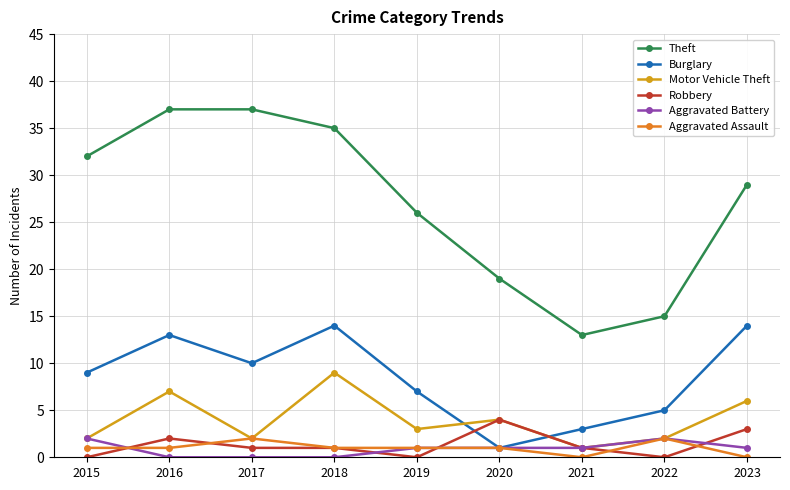

What are all the series names shown in the legend?

Theft, Burglary, Motor Vehicle Theft, Robbery, Aggravated Battery, Aggravated Assault